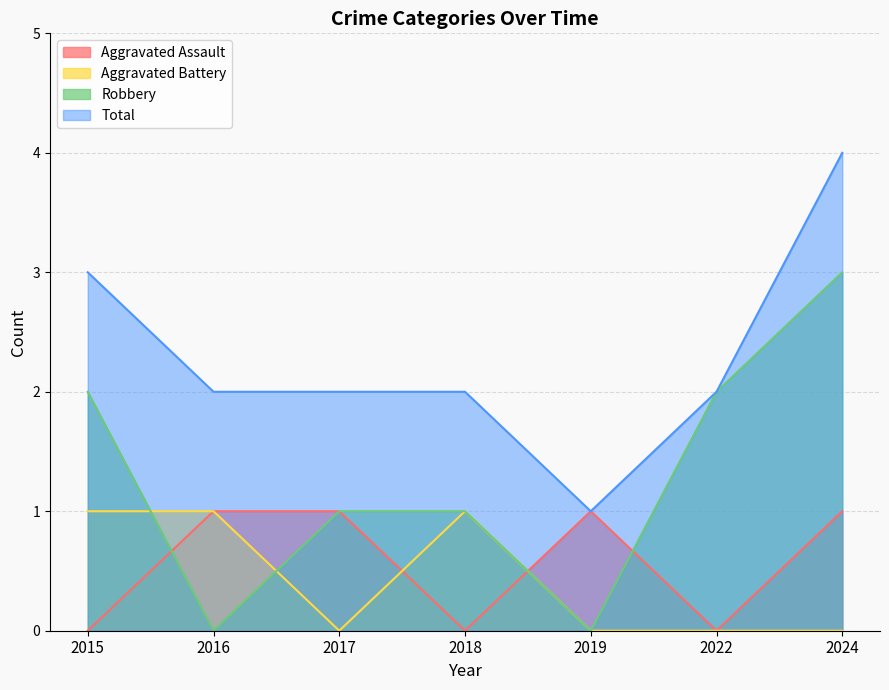

After their last crossing, which series has the higher values: Aggravated Battery or Aggravated Assault?

Aggravated Assault